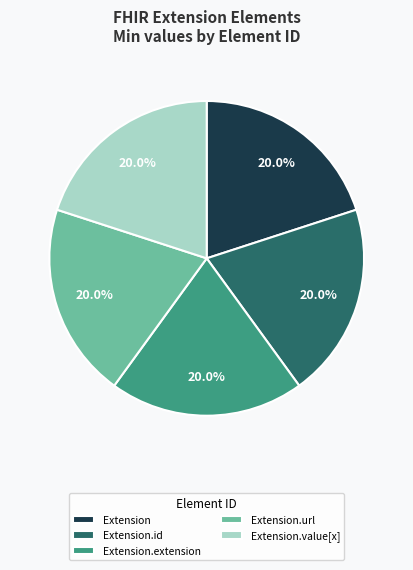

Does Extension.url account for over 50% of the chart?

No